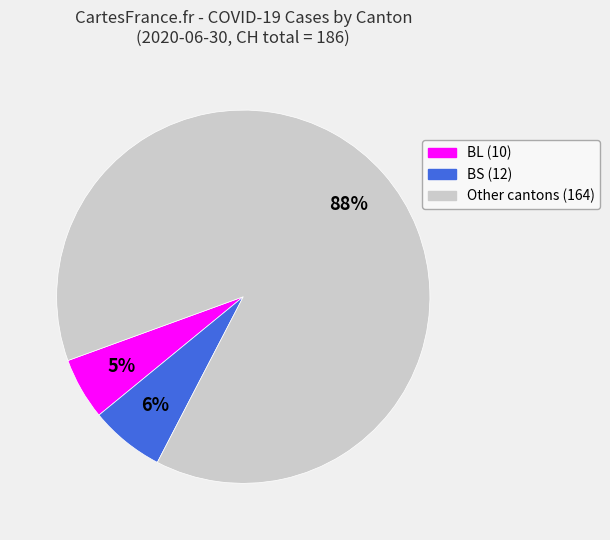

What is the smallest slice in the pie chart?

BL (10)